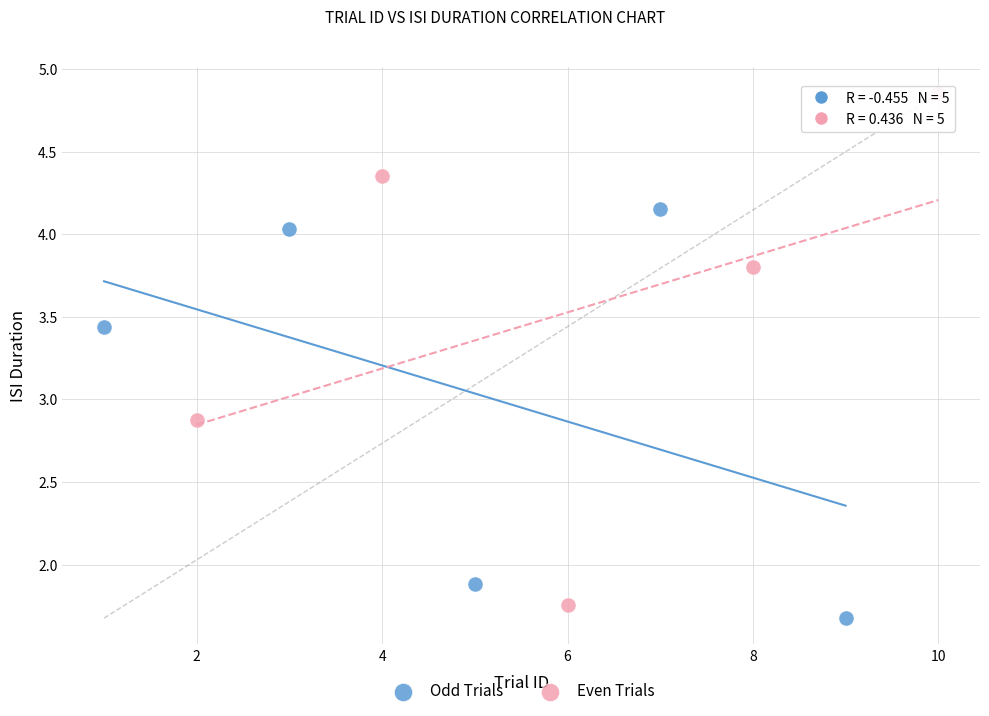

Which series contains the highest Y value?

Even Trials